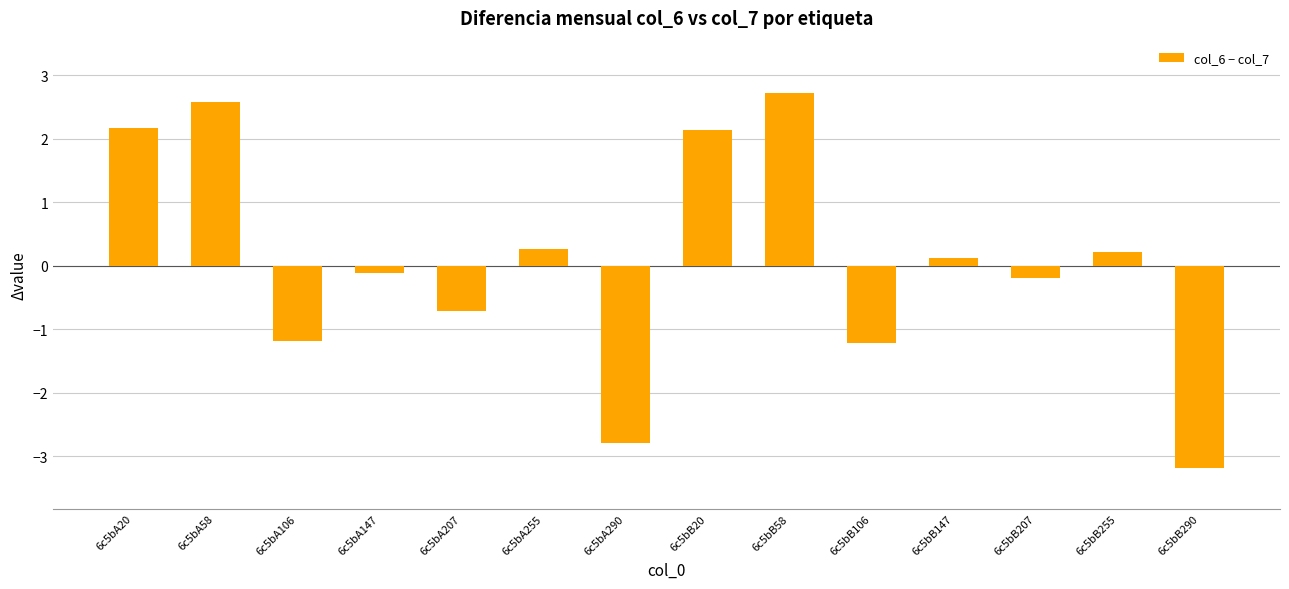

How many categories are shown in the chart?

14